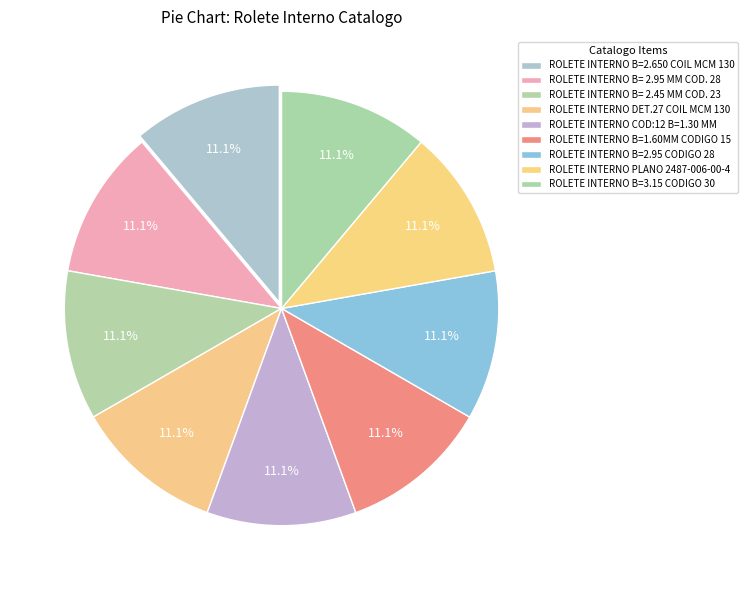

Count the number of slices in the pie.

9